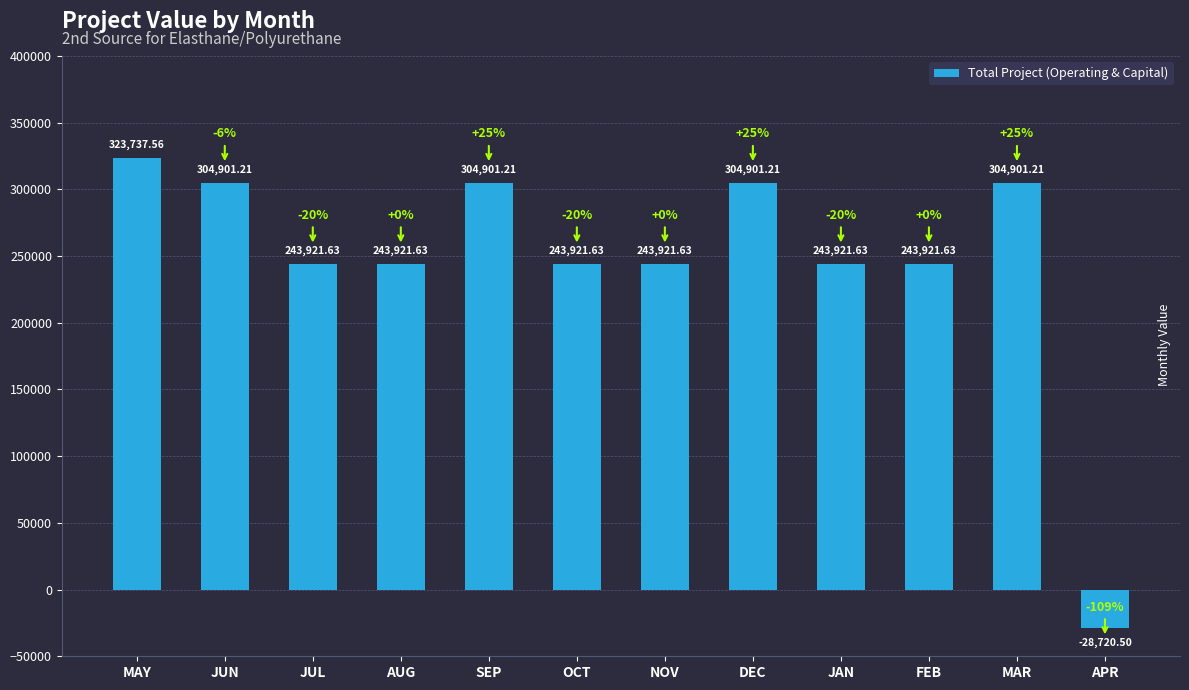

At which category does the chart reach its peak across all series?

MAY